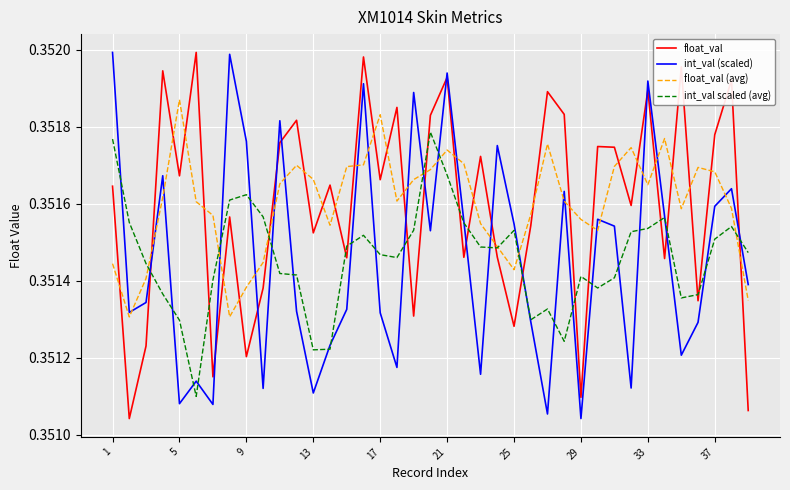

True or false: float_val and int_val scaled (avg) intersect in this chart.

True